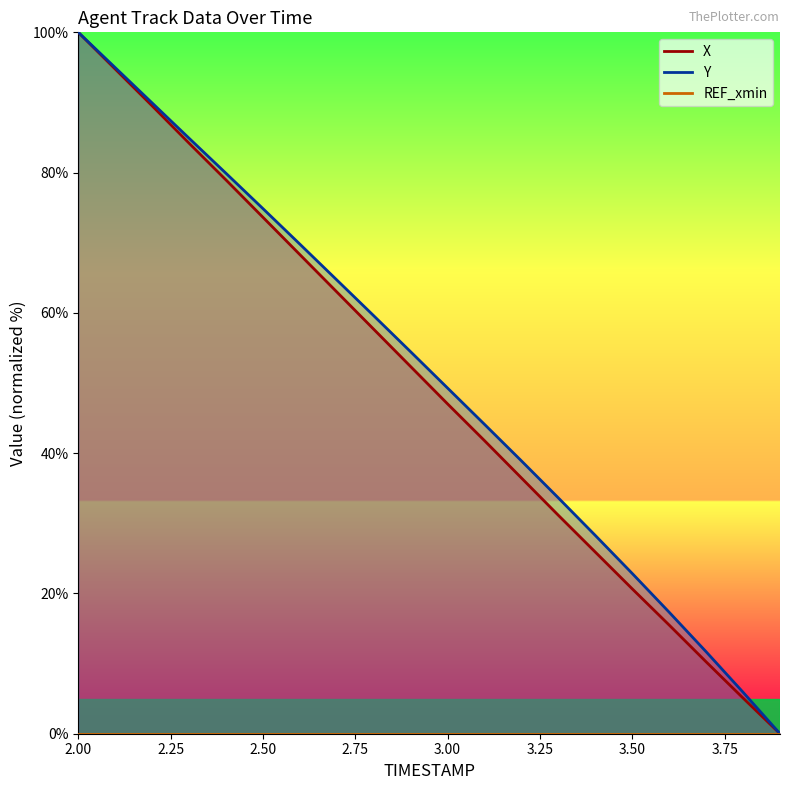

The value of X at 2.3 is 84.2. True or false?

True